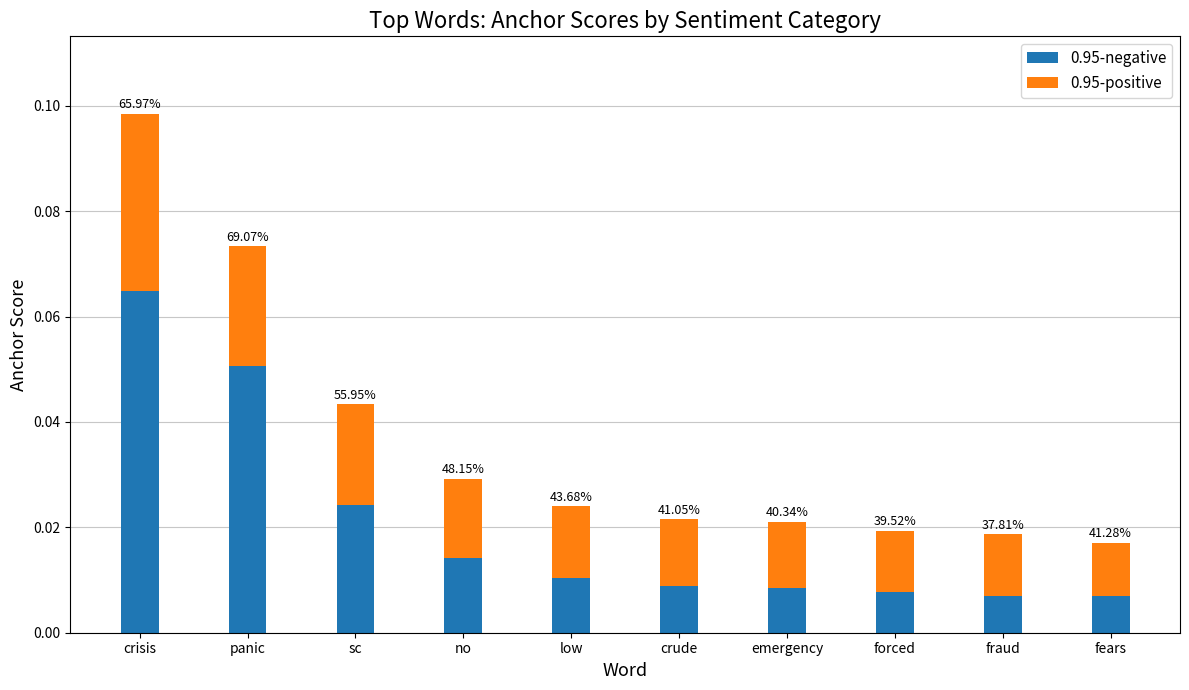

How many bars are there in total?

10